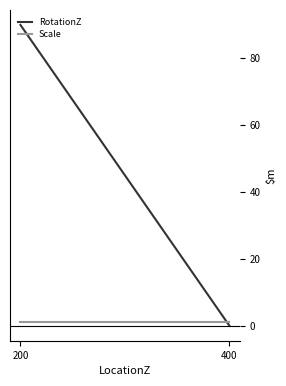

Reading left to right, extract all data points from this chart.

RotationZ: 90	0
Scale: 1	1